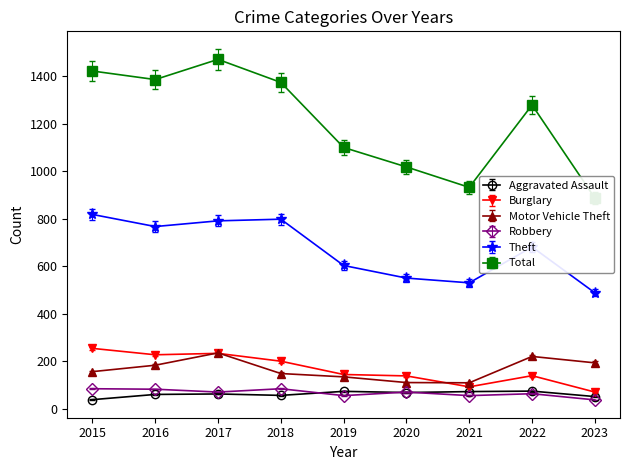

What is the value of the Motor Vehicle Theft point at the 7th from the left?

109